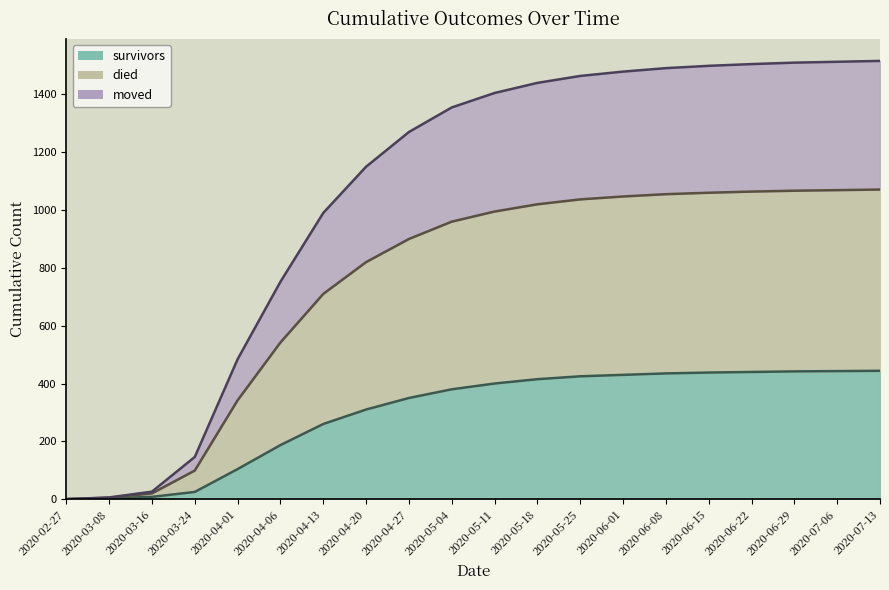

How many series are shown in this chart?

3